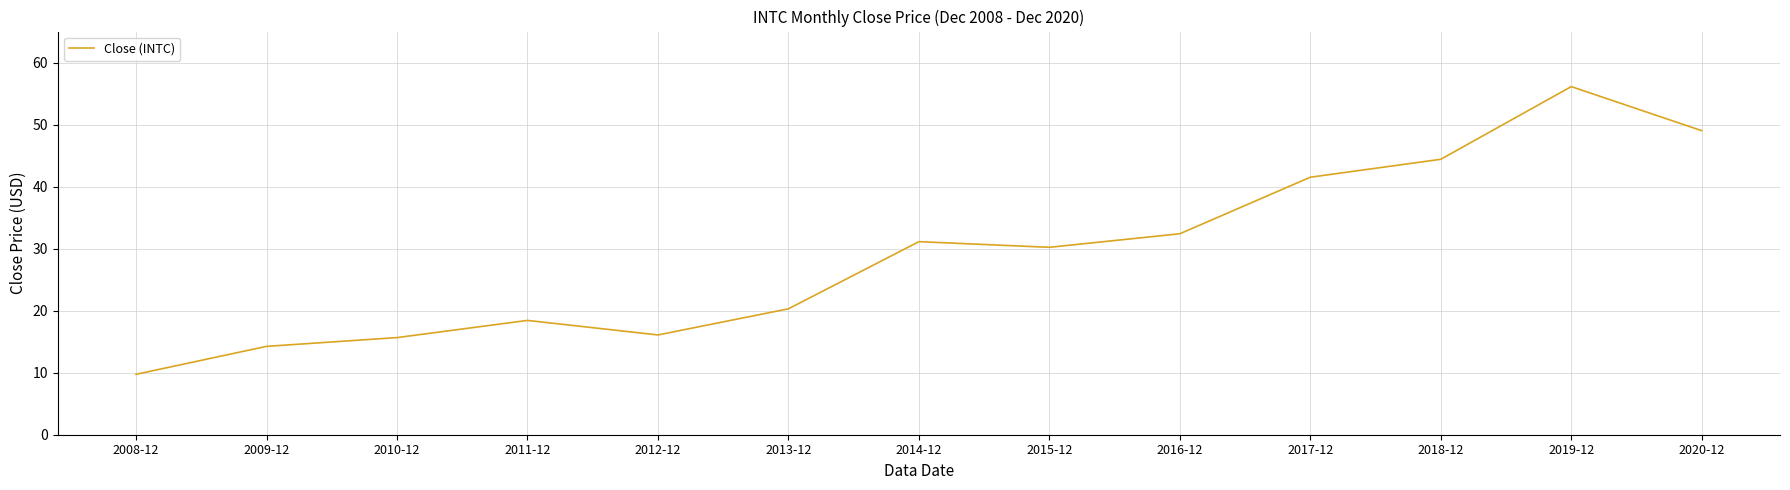

The value at 2018-12 is 44.4. True or false?

True